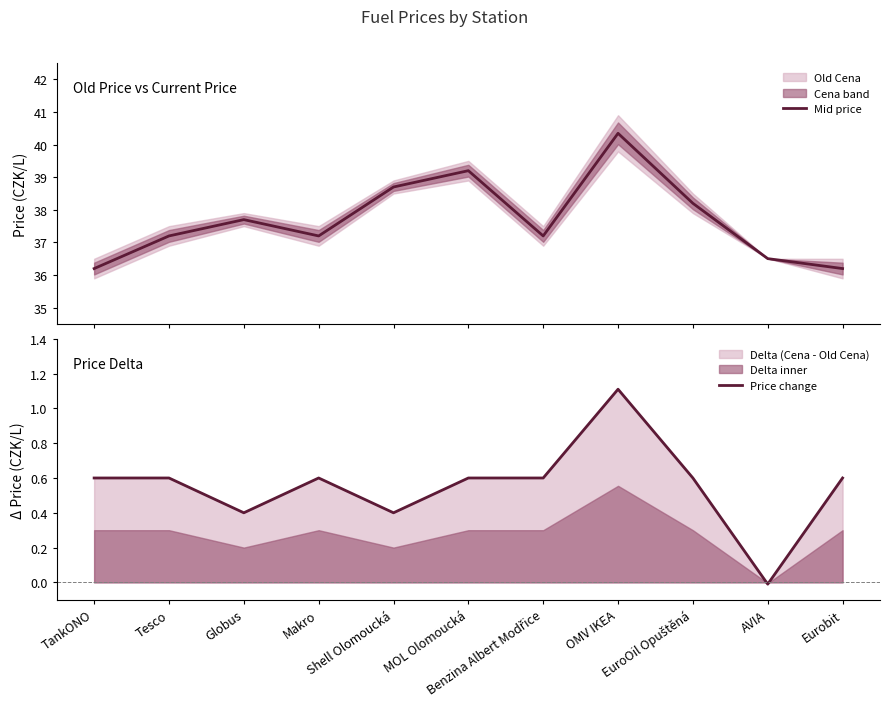

How many positive values does the Price change series have?

10